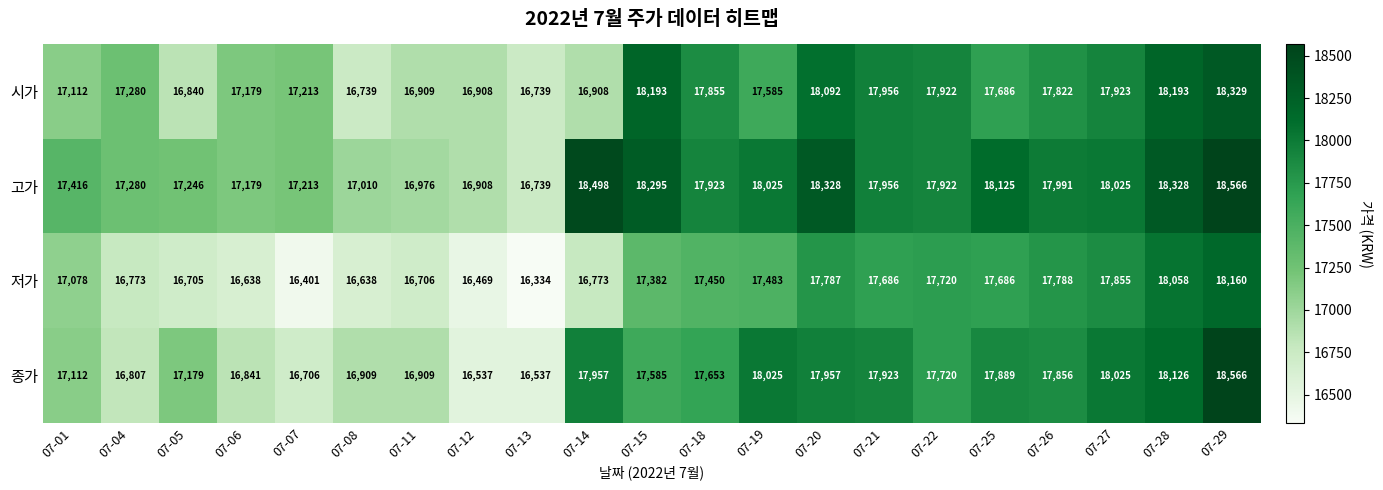

What is the difference between the 고가 values at 07-06 and 07-27?

846